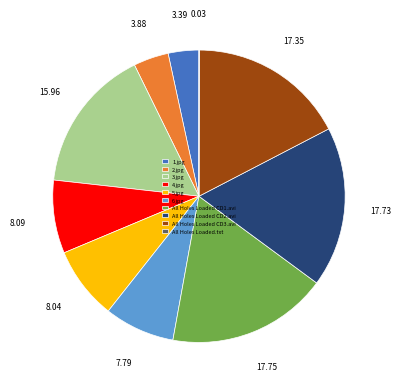

Which has a higher value, All Holes Loaded CD3.avi or 5.jpg?

All Holes Loaded CD3.avi